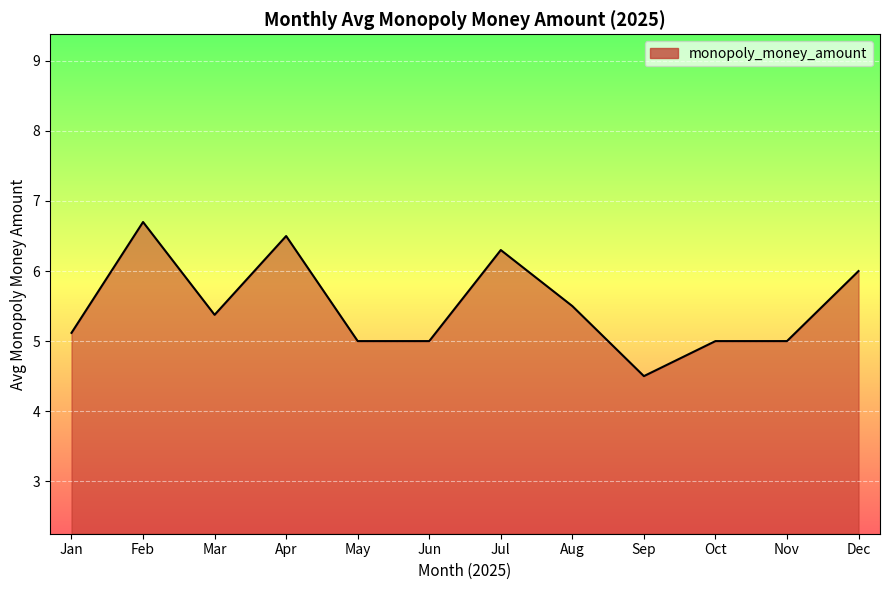

Does the chart display data point markers on the line(s)?

No